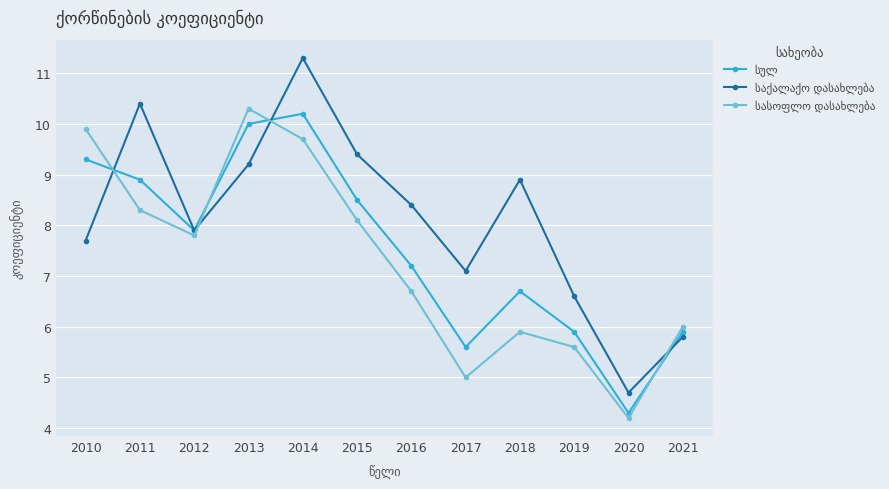

What is the difference between the highest and lowest values at 2013?

1.1